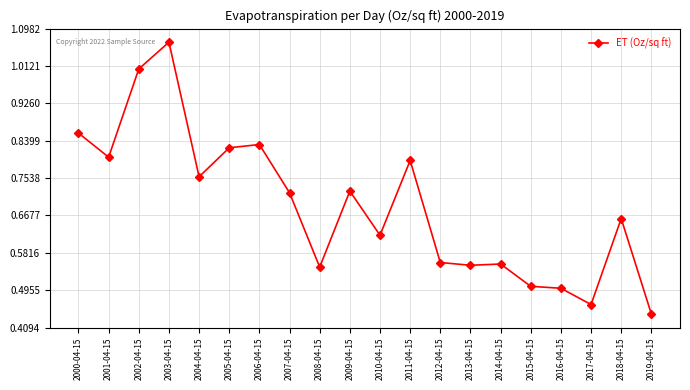

Is it true that the value at 2002-04-15 is 0.4?

False